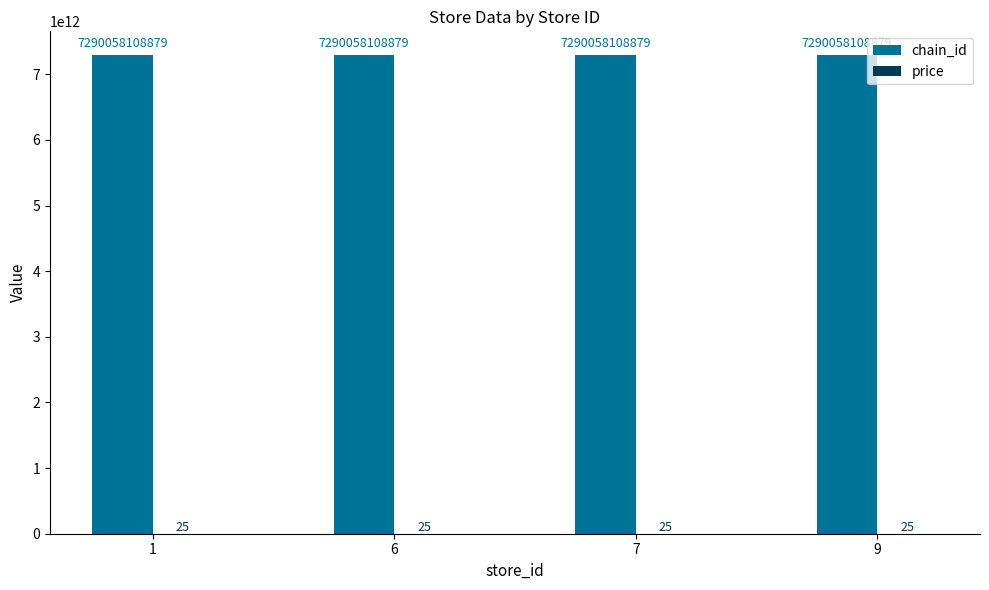

What value does the chain_id series have at 1?

7290058108879